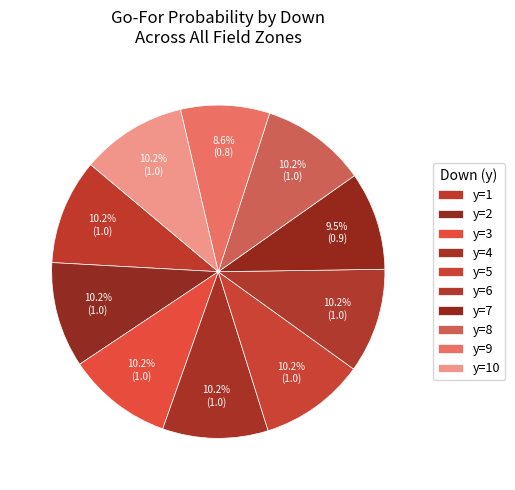

Which slice is the largest?

y=2